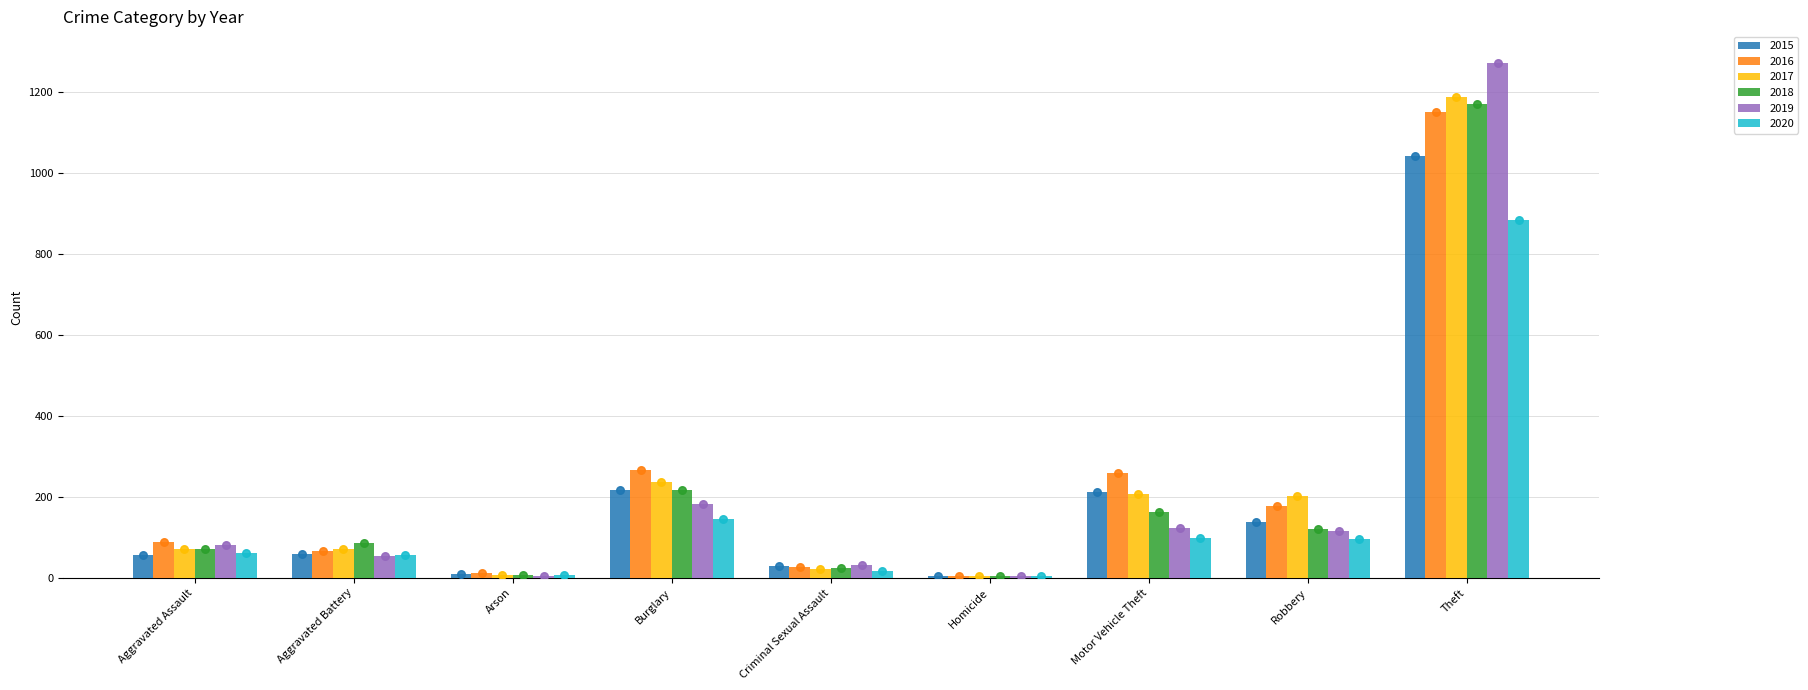

What are all the series names shown in the legend?

2015, 2016, 2017, 2018, 2019, 2020